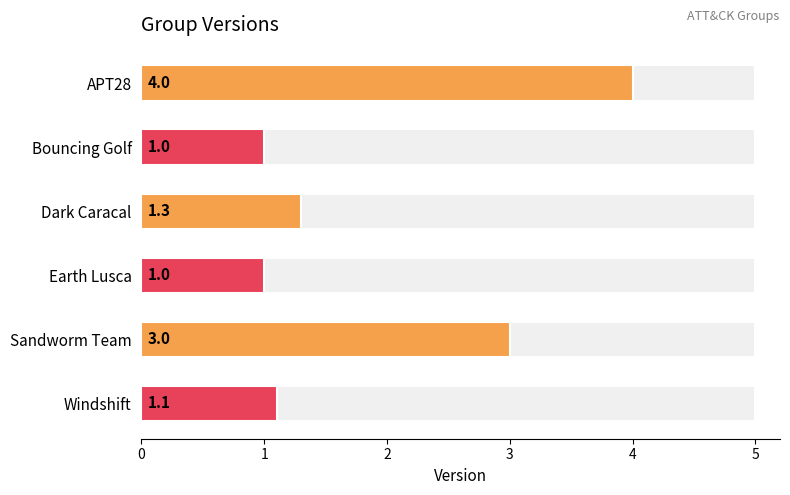

Rank the categories by value from lowest to highest.

Bouncing Golf, Earth Lusca, Windshift, Dark Caracal, Sandworm Team, APT28